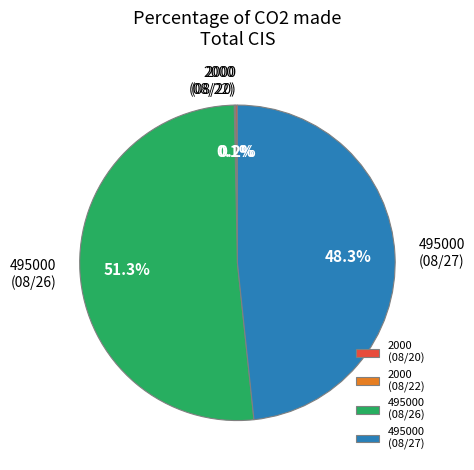

What is the ratio of the value at 495000 (08/27) to the value at 495000 (08/26)?

0.9